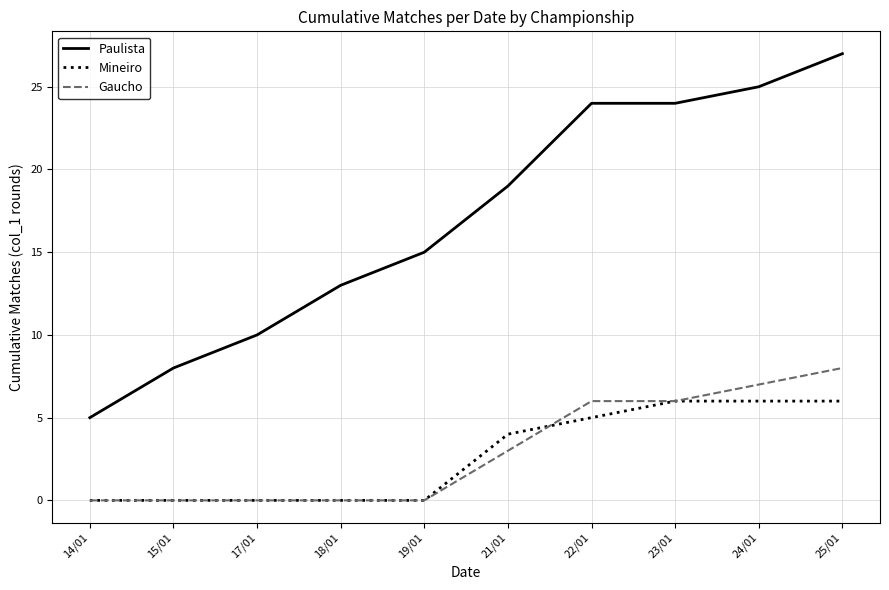

Reading left to right, what are all the values shown in this chart?

Paulista: 14/01=5	15/01=8	17/01=10	18/01=13	19/01=15	21/01=19	22/01=24	23/01=24	24/01=25	25/01=27
Mineiro: 14/01=0	15/01=0	17/01=0	18/01=0	19/01=0	21/01=4	22/01=5	23/01=6	24/01=6	25/01=6
Gaucho: 14/01=0	15/01=0	17/01=0	18/01=0	19/01=0	21/01=3	22/01=6	23/01=6	24/01=7	25/01=8